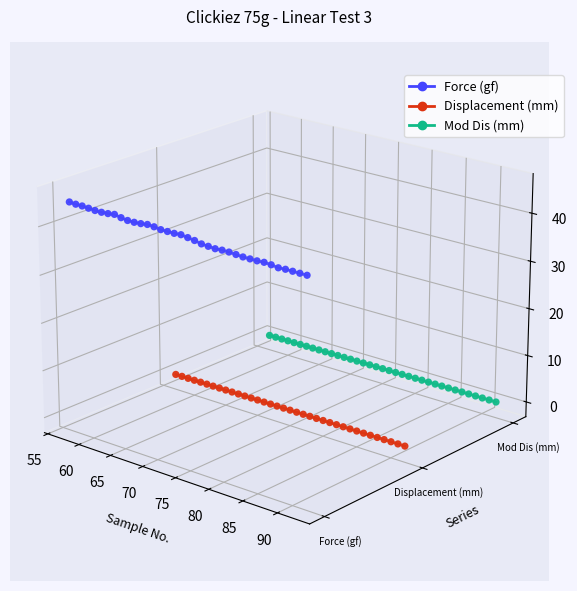

Which series has the largest total across all categories?

Force (gf)